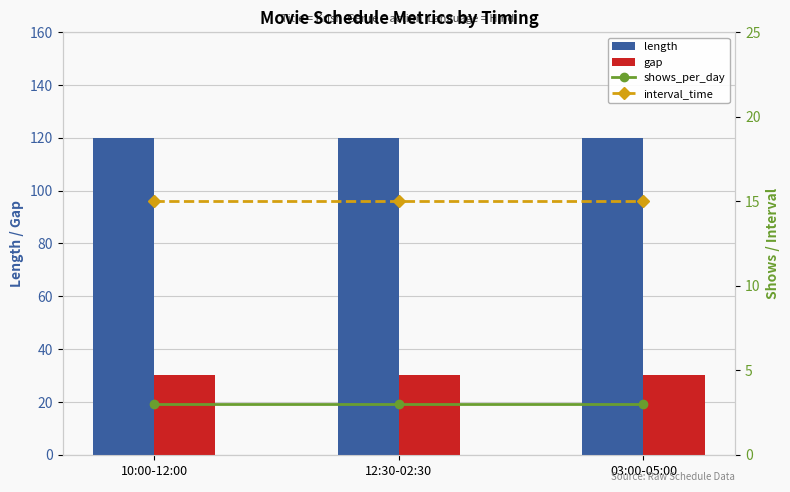

Is it true that interval_time equals 3 at 03:00-05:00?

False